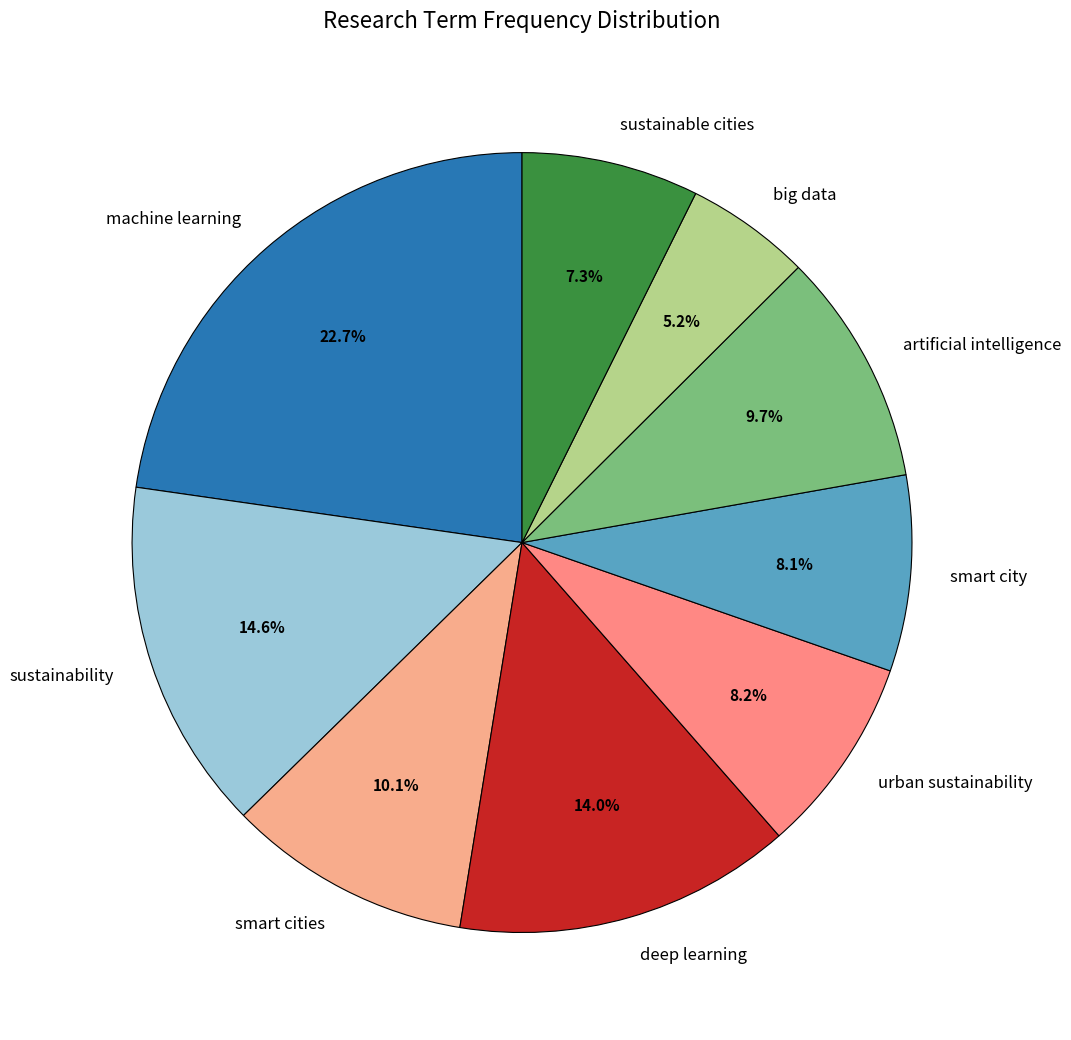

How much of the chart is everything except deep learning?

86.0%